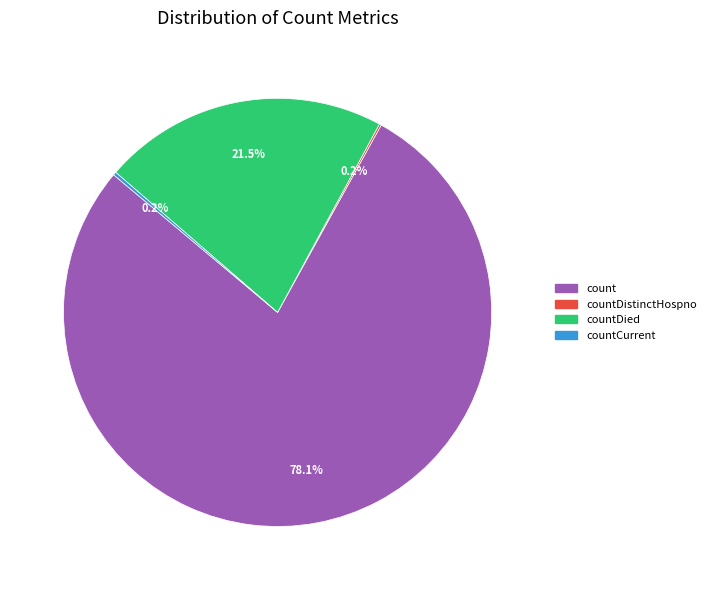

Is there any slice that represents more than half of the pie?

Yes